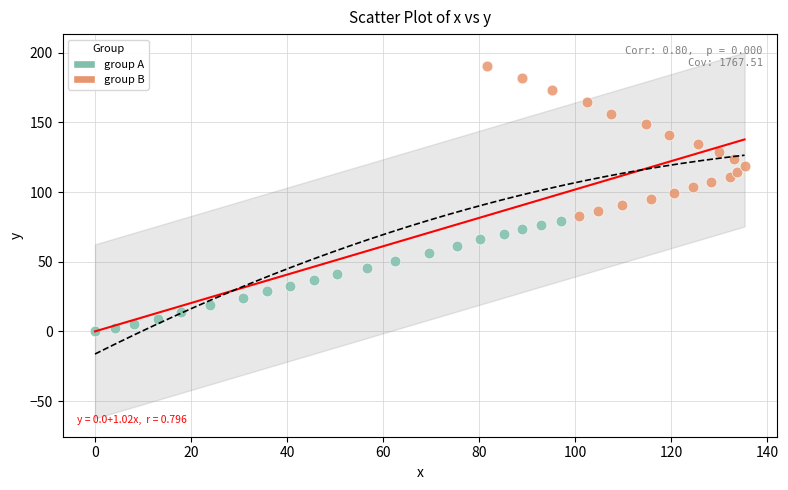

Which series contains the highest Y value?

group B